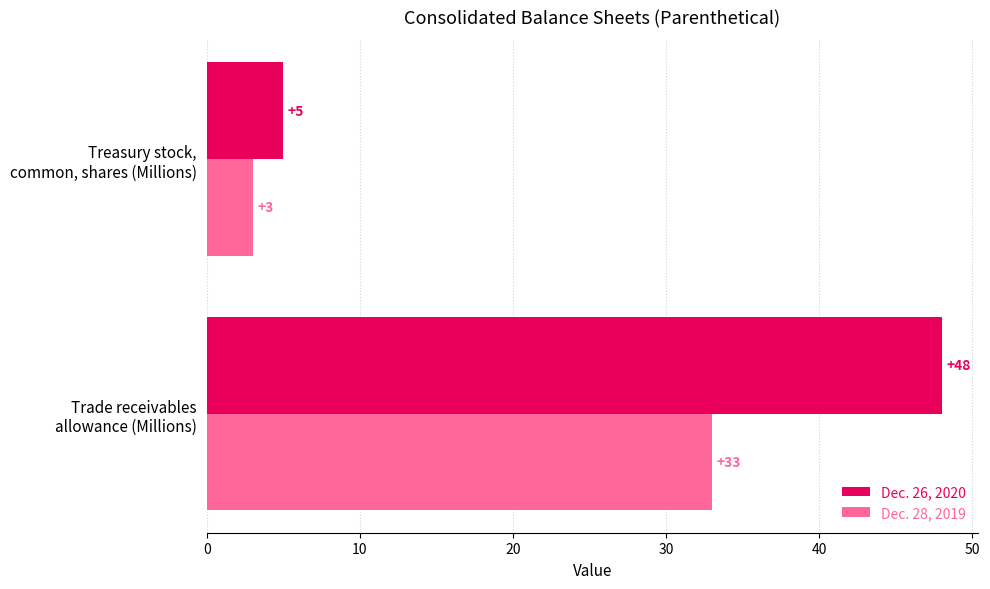

Which series has the largest total across all categories?

Dec. 26, 2020